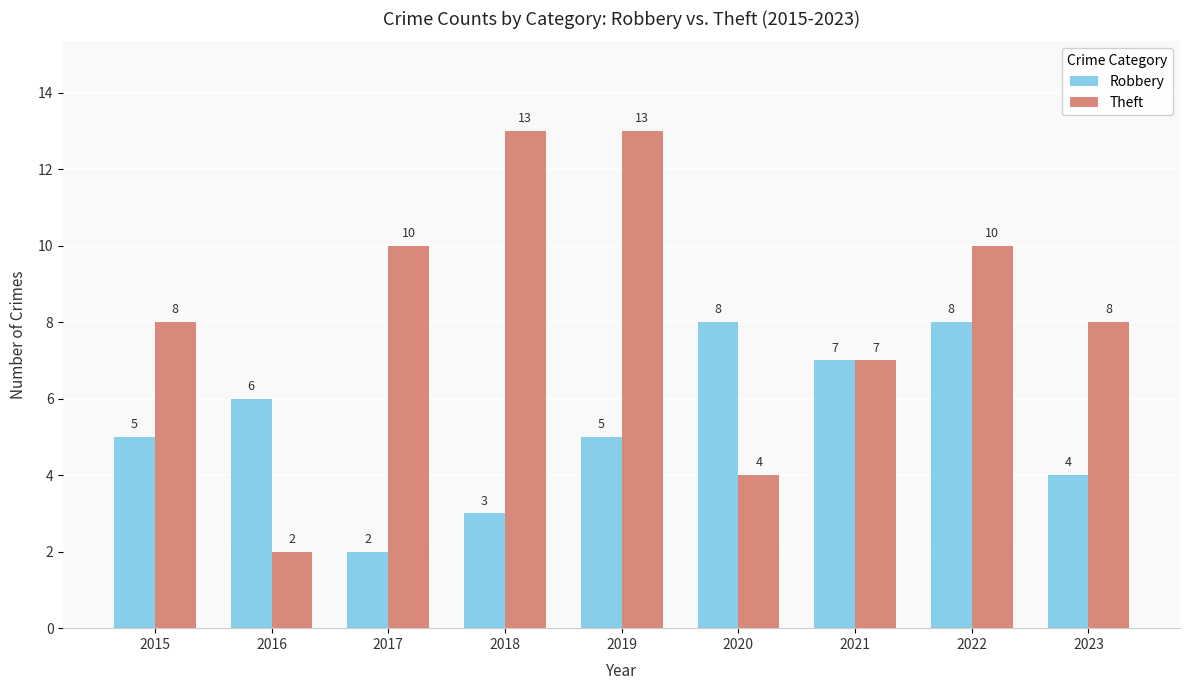

Which series has the largest range (max minus min)?

Theft